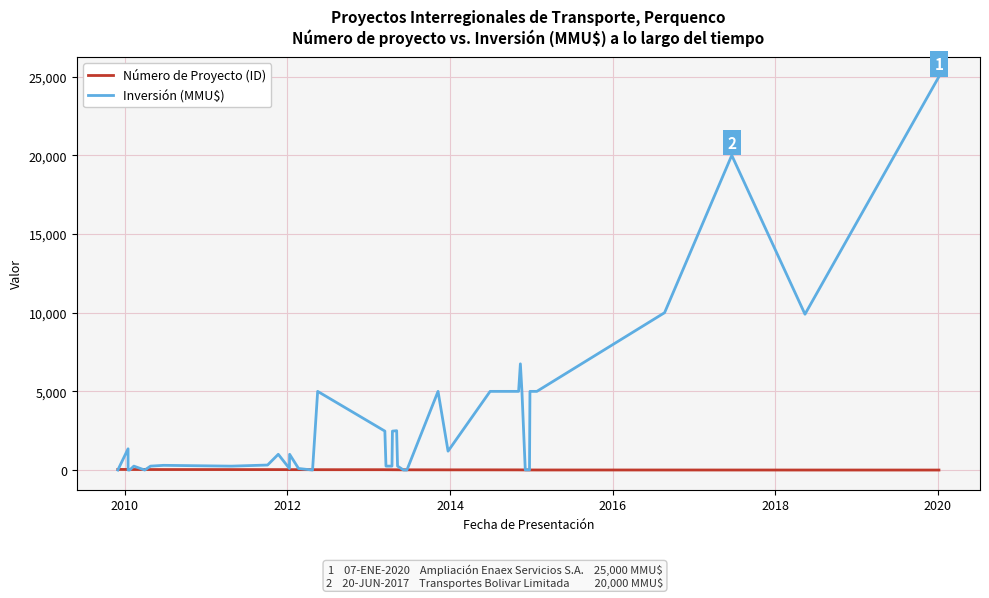

What is the average value of the Número de Proyecto (ID) series?

20